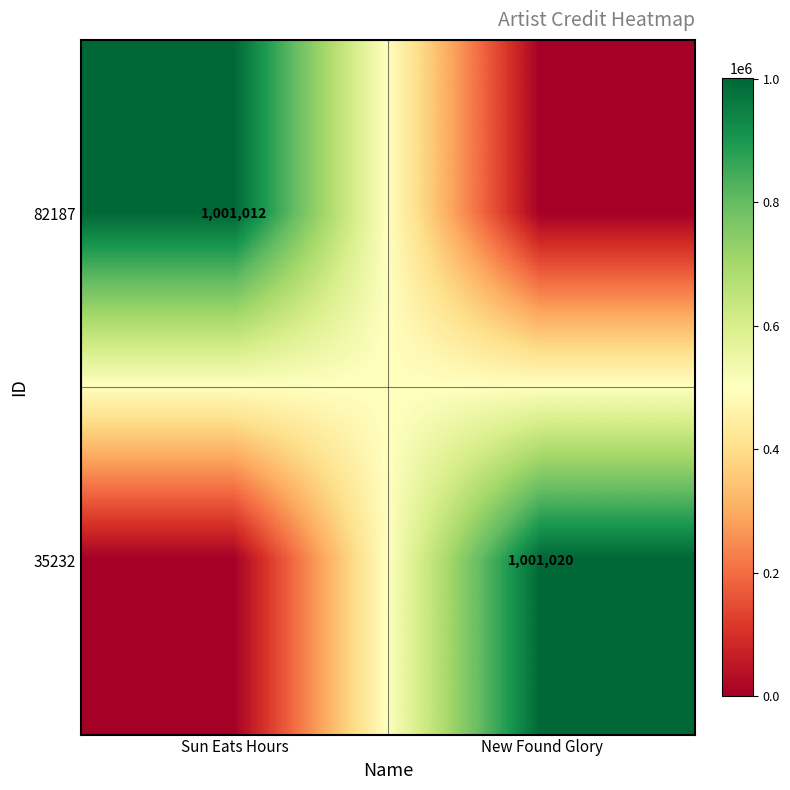

Is it true that 35232 equals 264488 at New Found Glory?

False